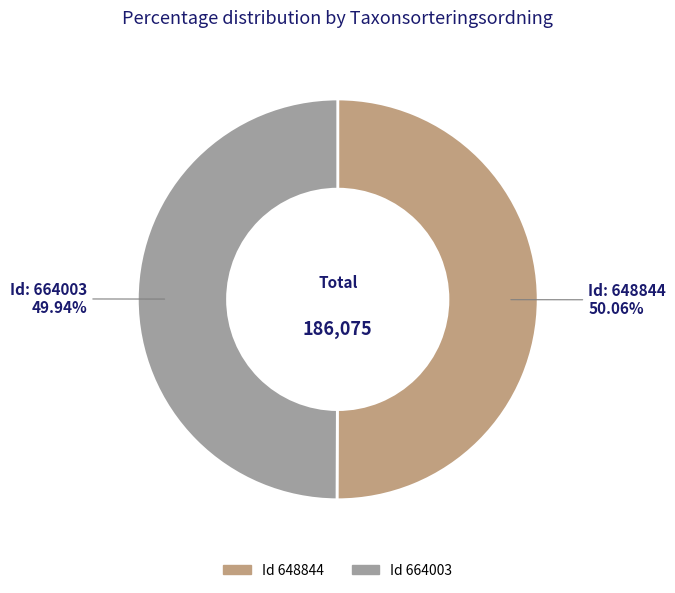

How many slices are in this pie chart?

2